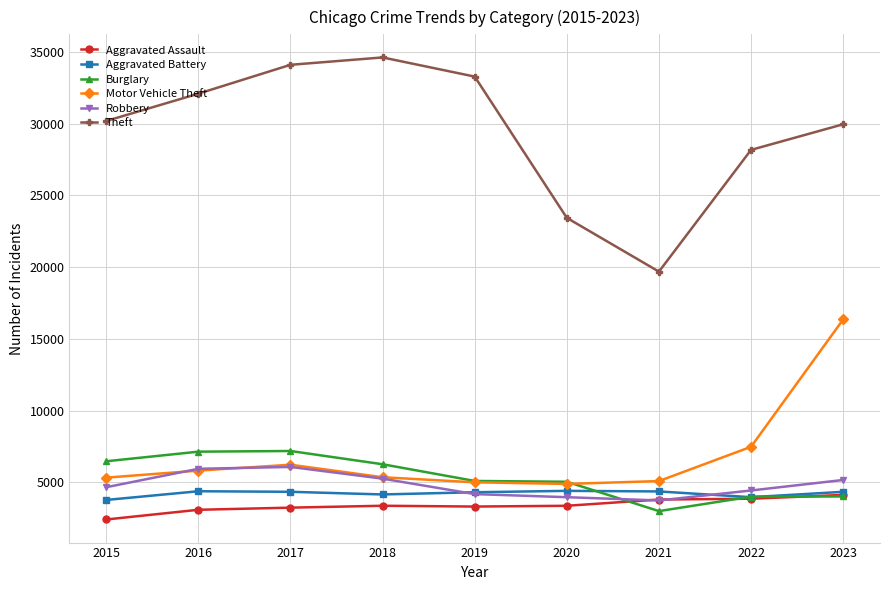

Which series has the largest range (max minus min)?

Theft